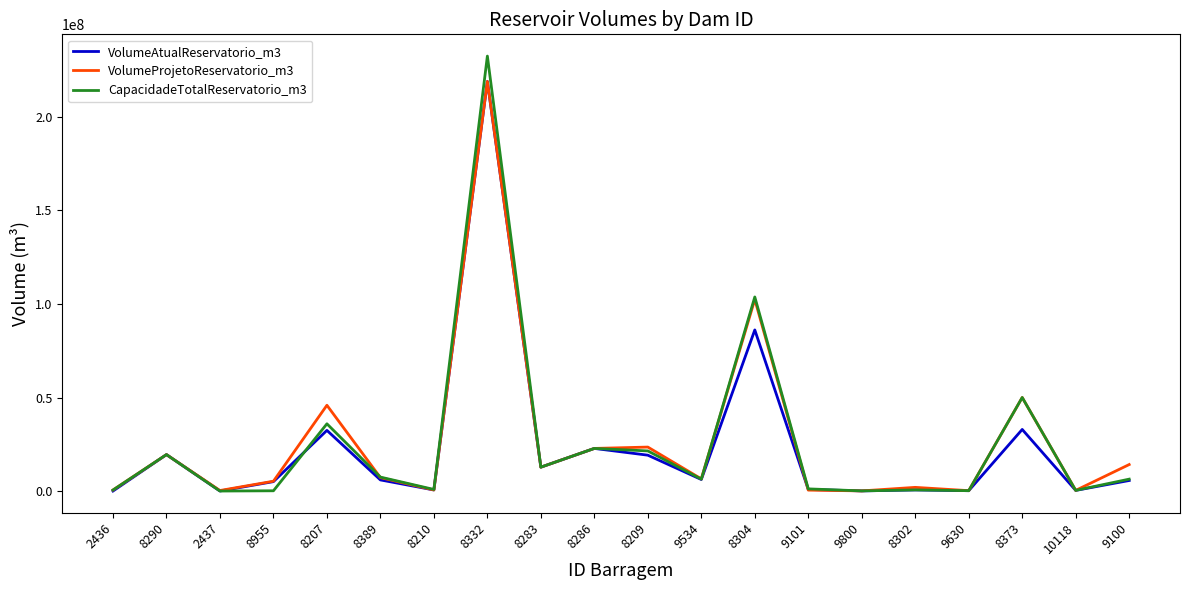

What is the sum of all VolumeAtualReservatorio_m3 values?

470014317.5